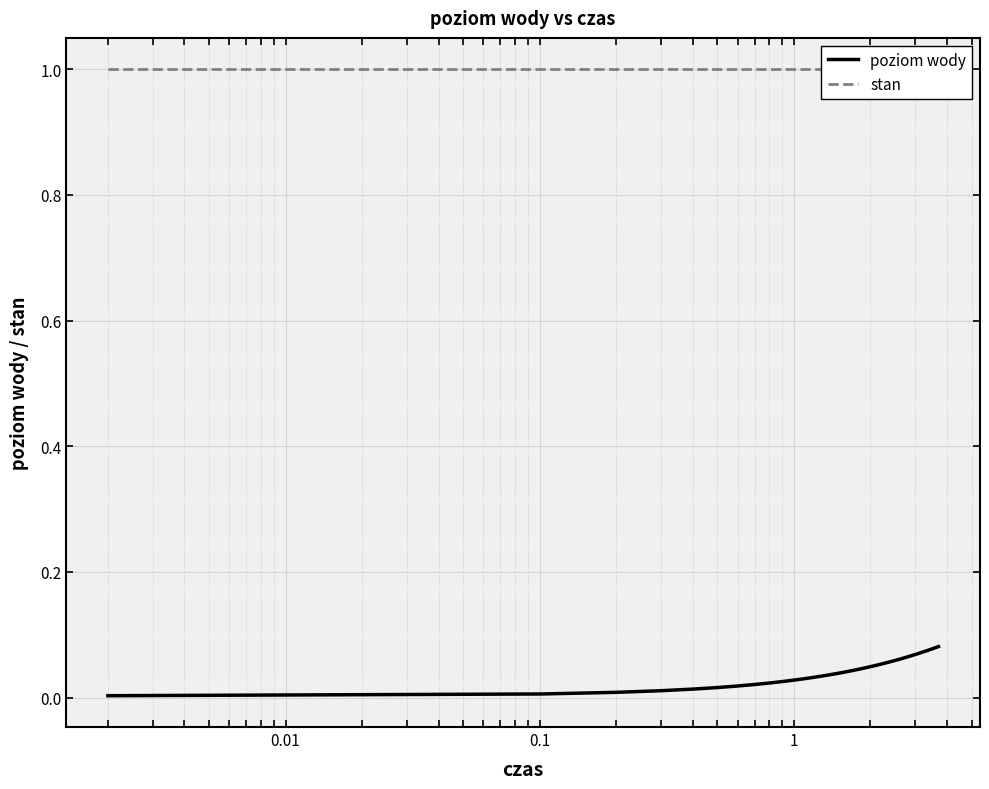

True or false: stan and poziom wody intersect in this chart.

False